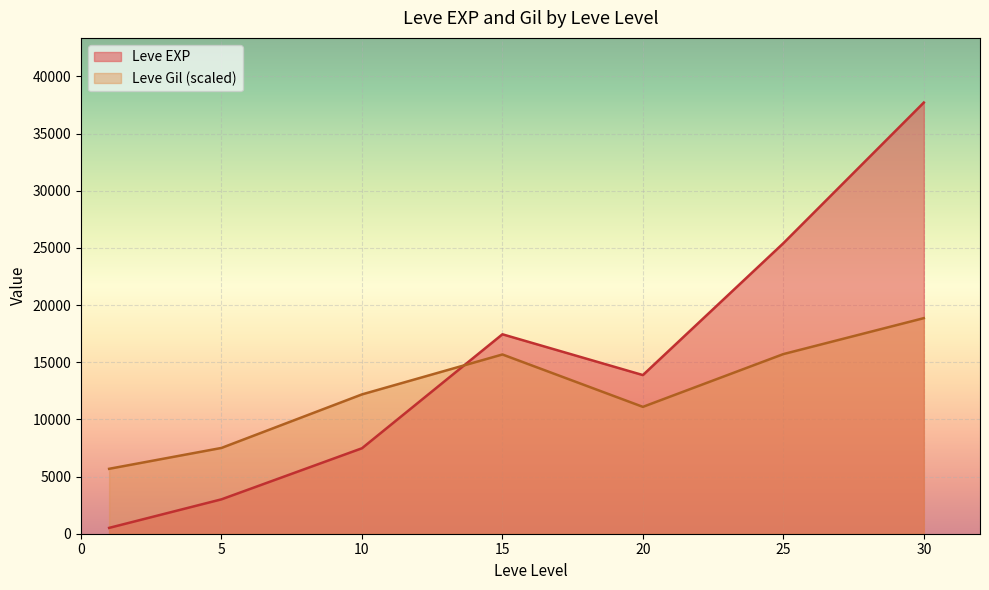

Count the number of categories in the chart.

7